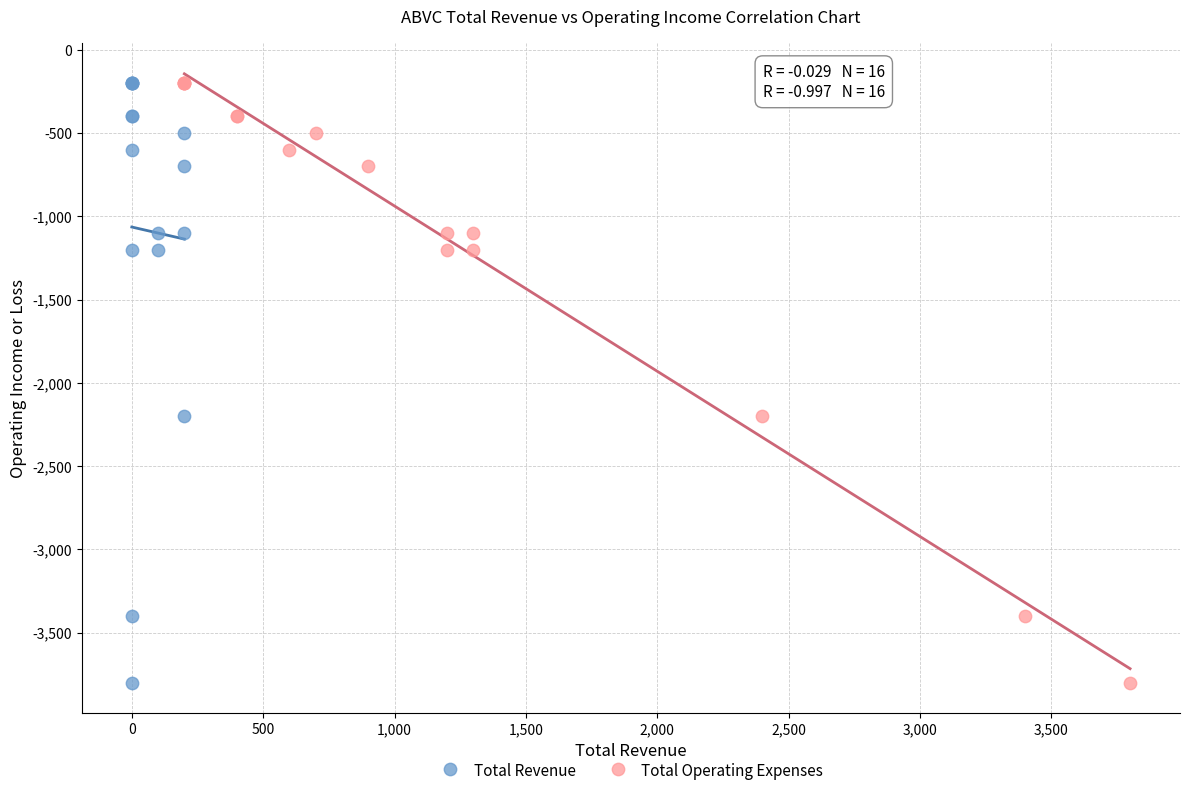

What are all the series names shown in the legend?

Total Revenue, Total Operating Expenses